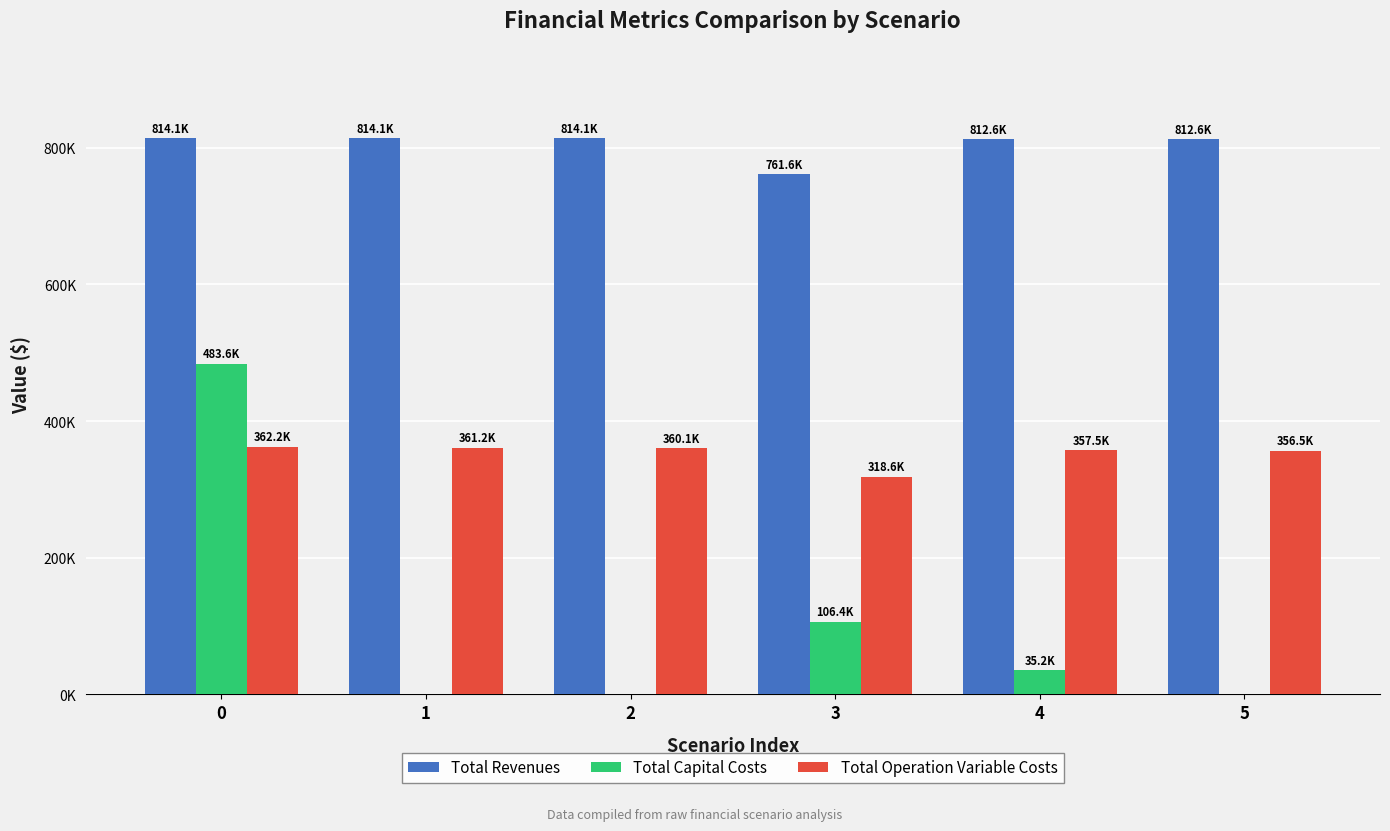

Is the value of Total Operation Variable Costs at 0 greater than the value of Total Revenues at 3?

No